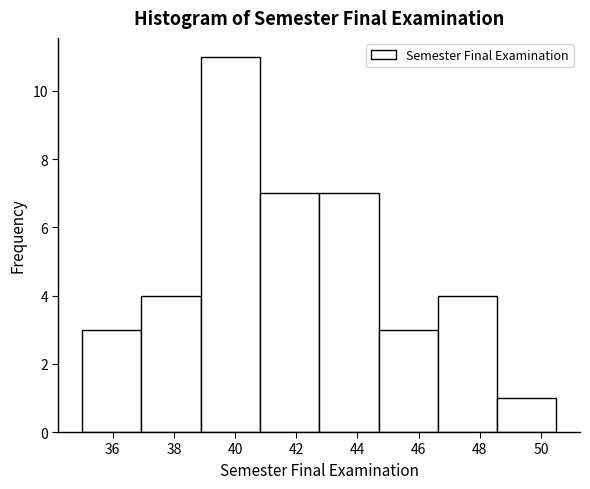

Over which range of the x-axis is the bar tallest?

38.8 to 40.8